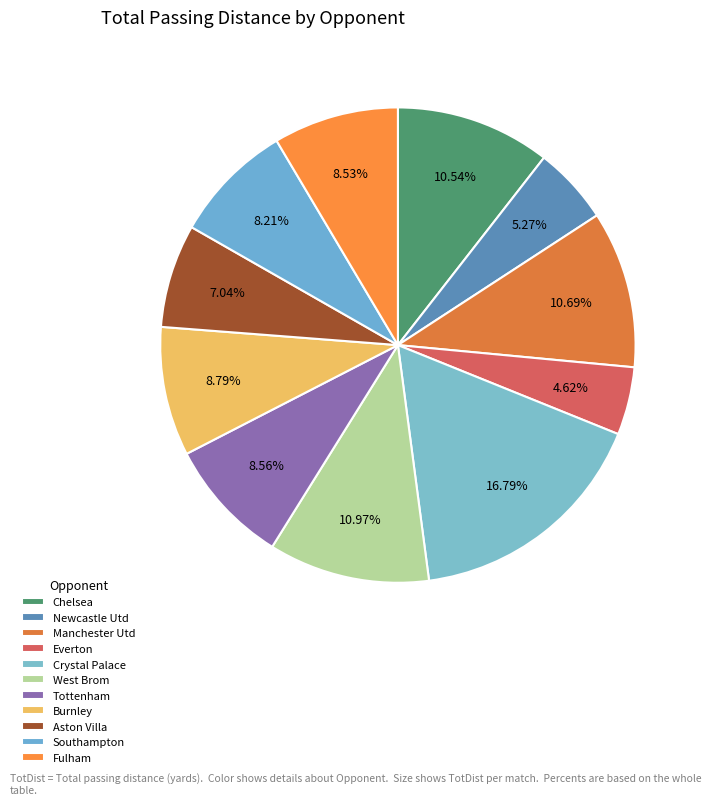

What is the ratio of the value at Chelsea to the value at Fulham?

1.2